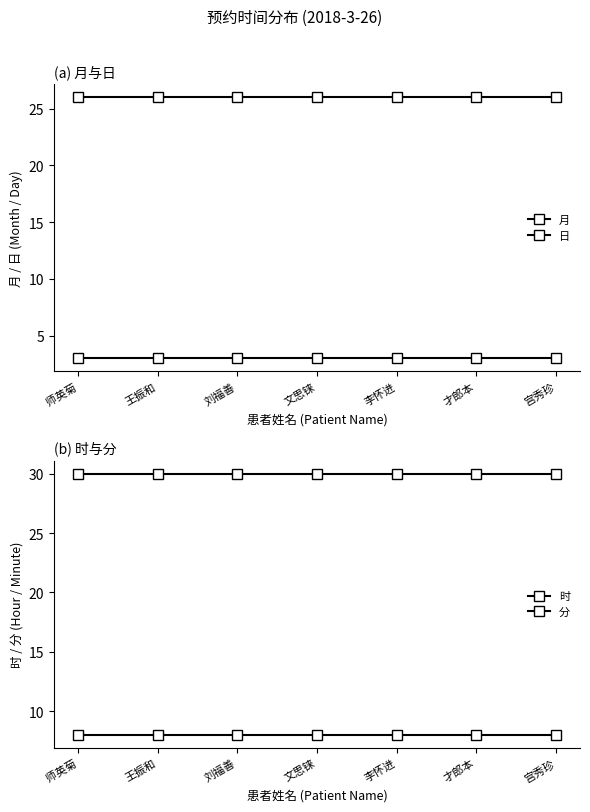

True or false: 日 and 时 intersect in this chart.

False